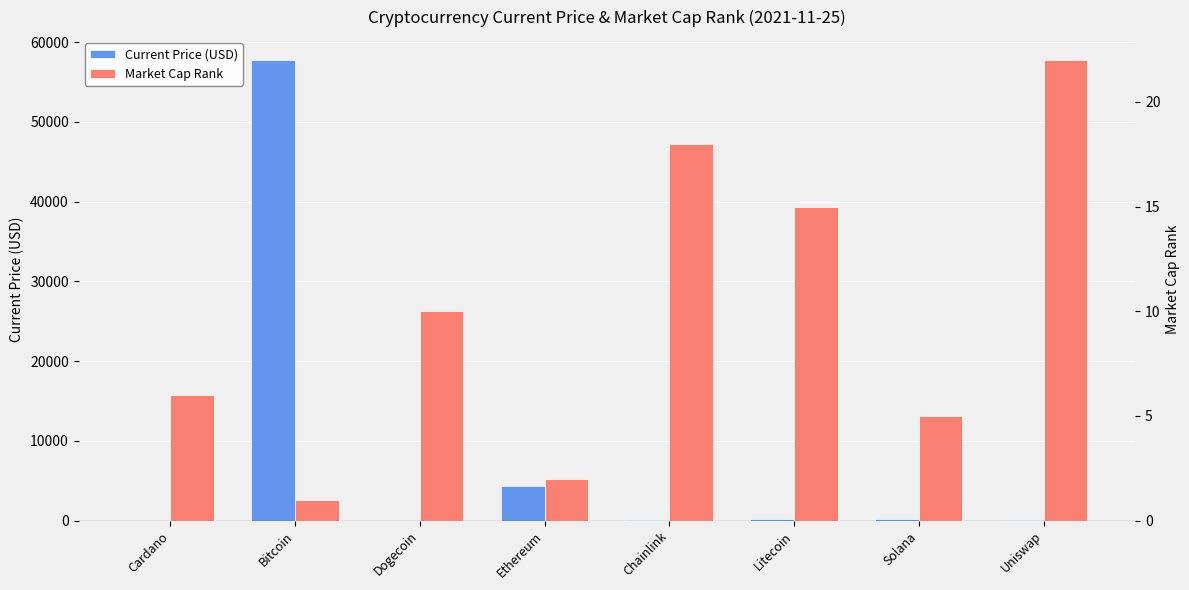

Rank the series at Chainlink from highest to lowest value.

Current Price (USD), Market Cap Rank